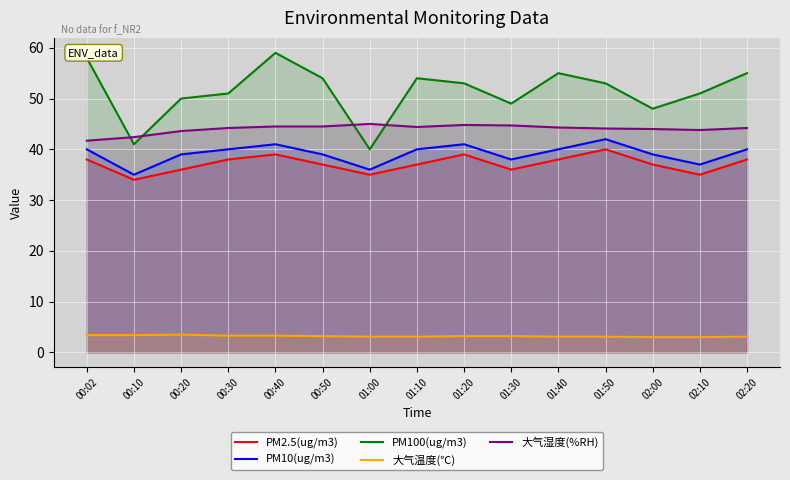

List the series in order of their peak value, lowest first.

大气温度(℃), PM2.5(ug/m3), PM10(ug/m3), 大气湿度(%RH), PM100(ug/m3)